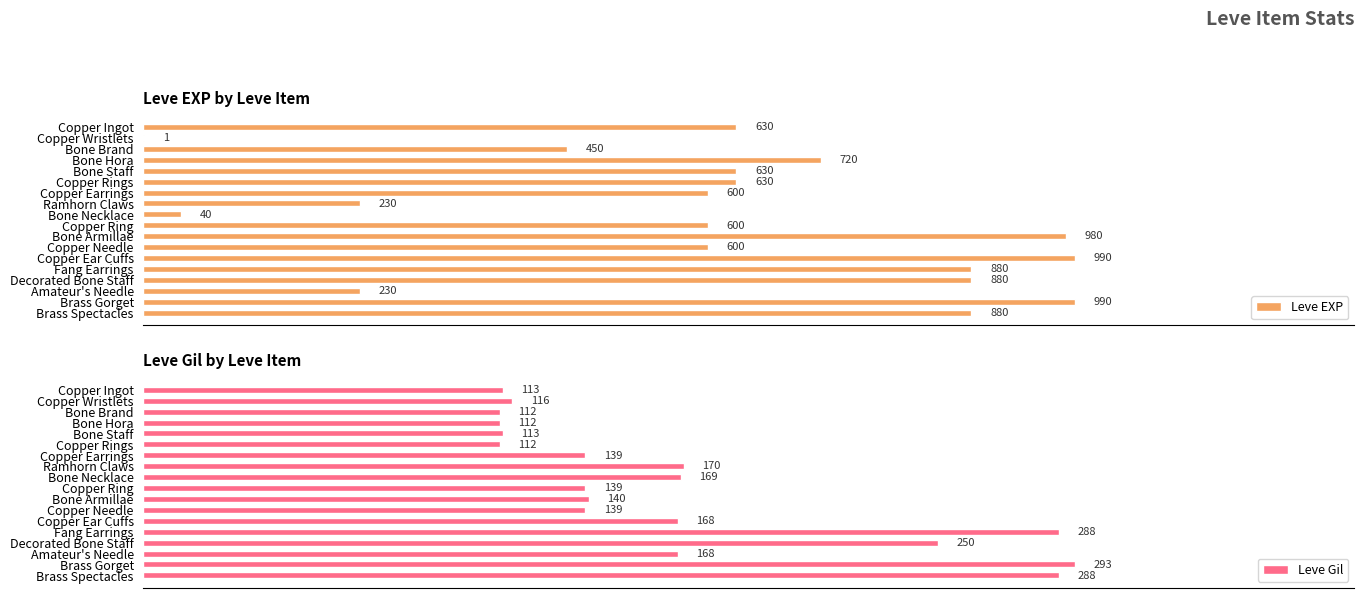

What is the maximum value for Leve EXP?

990